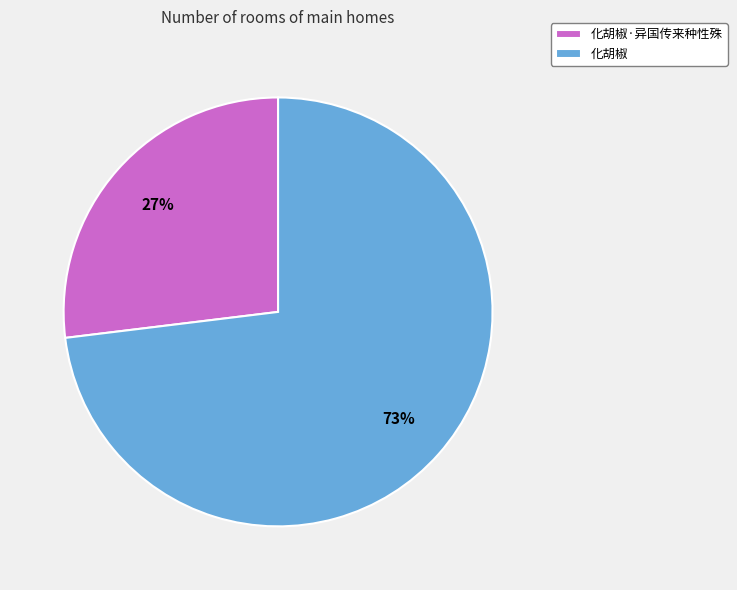

Is the sum of 化胡椒·异国传来种性殊 and 化胡椒 greater than half?

Yes